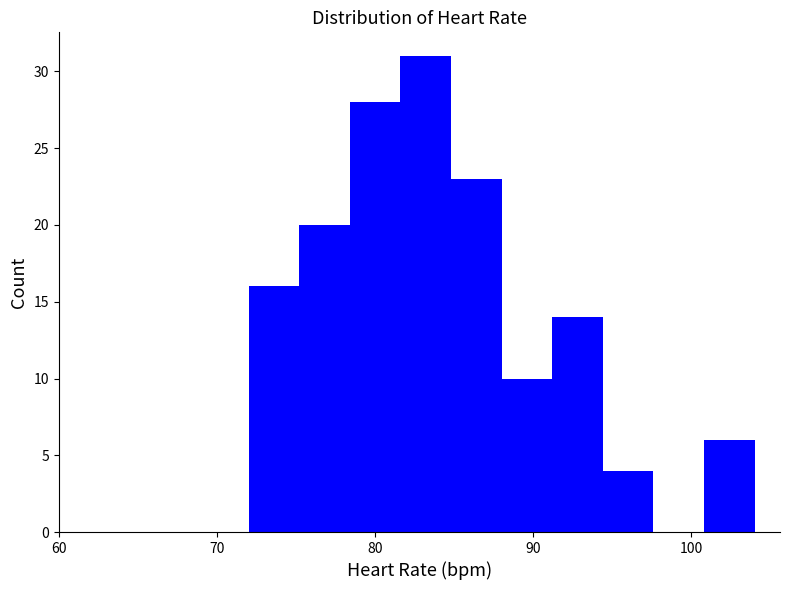

Read against the x-axis, roughly where is the centre of the tallest bar?

83